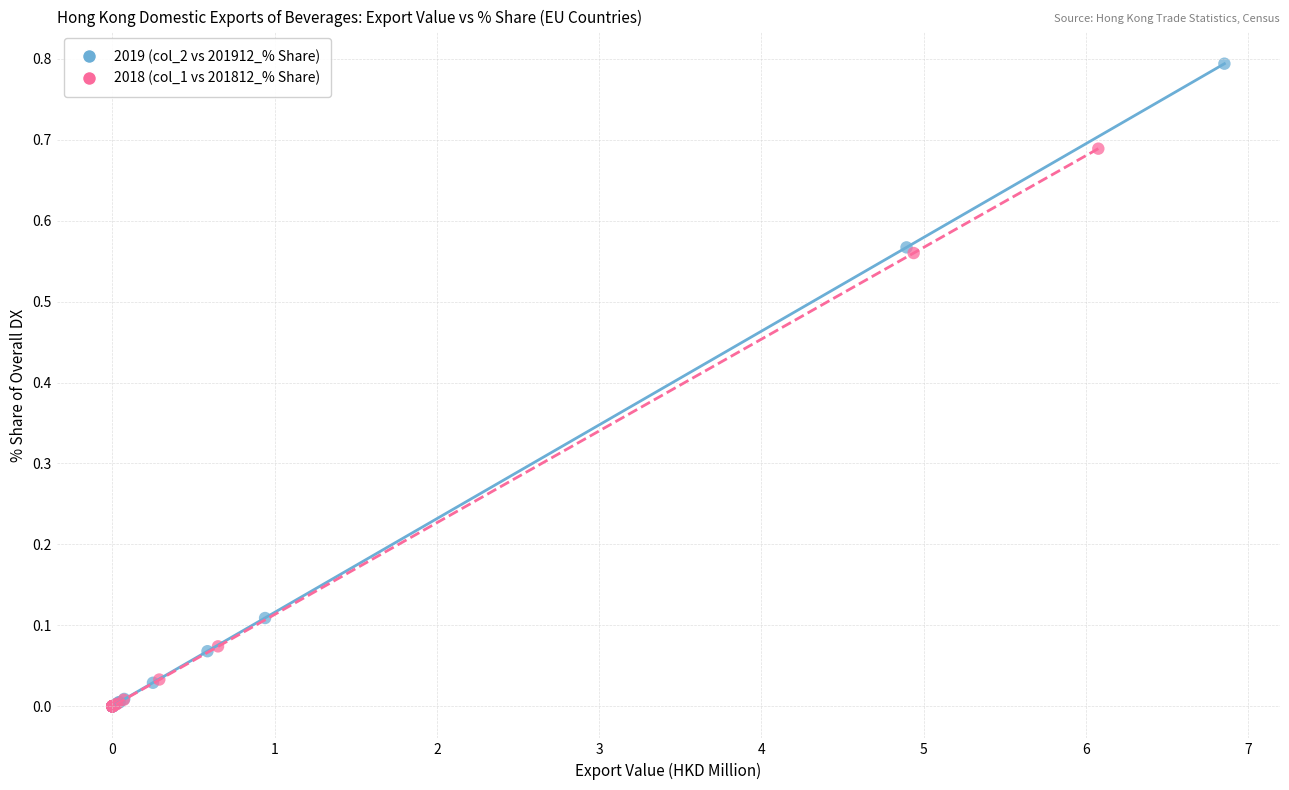

Which series contains the highest Y value?

2019 (col_2 vs 201912_% Share)